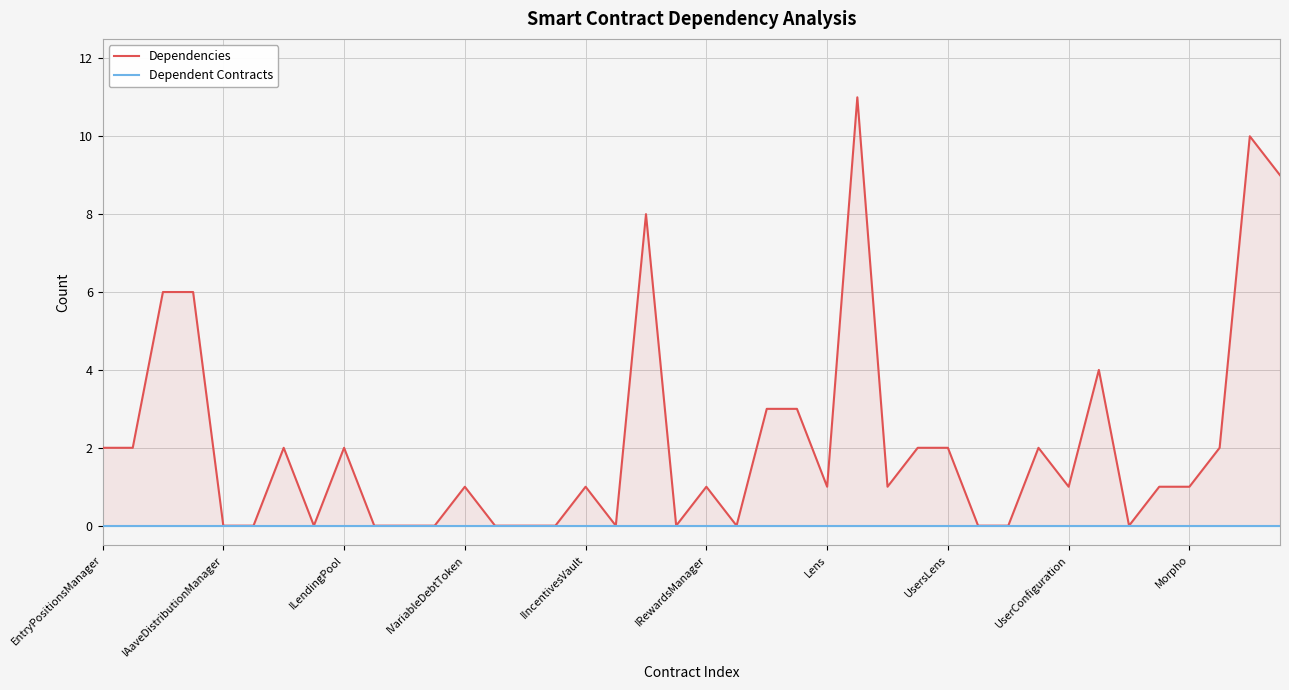

Which category has the highest value in the Dependencies series?

25